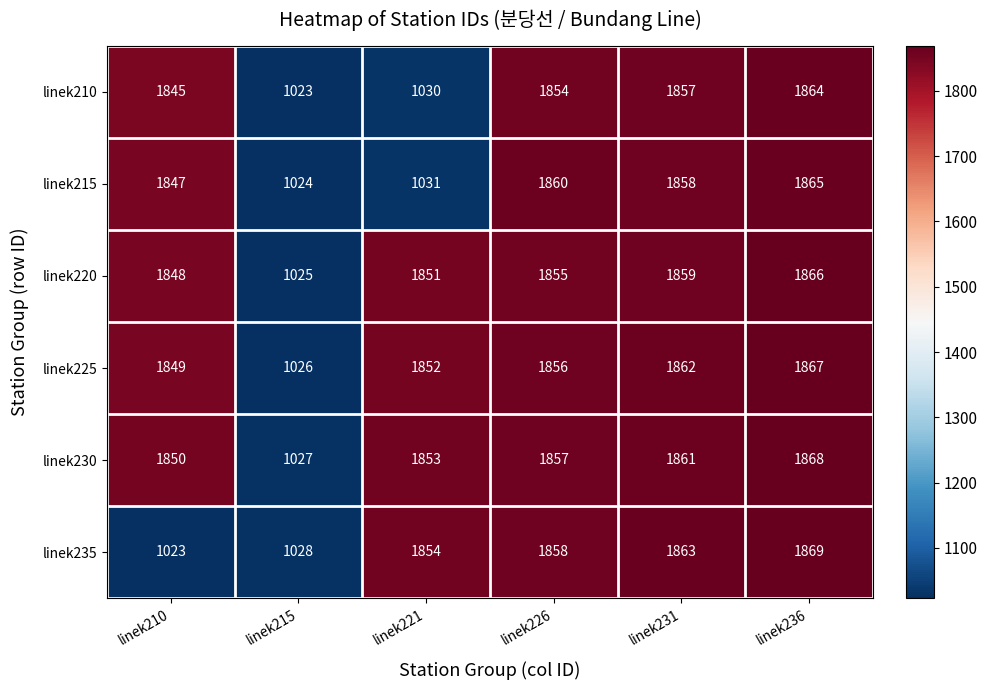

Which series has the largest total across all categories?

linek230